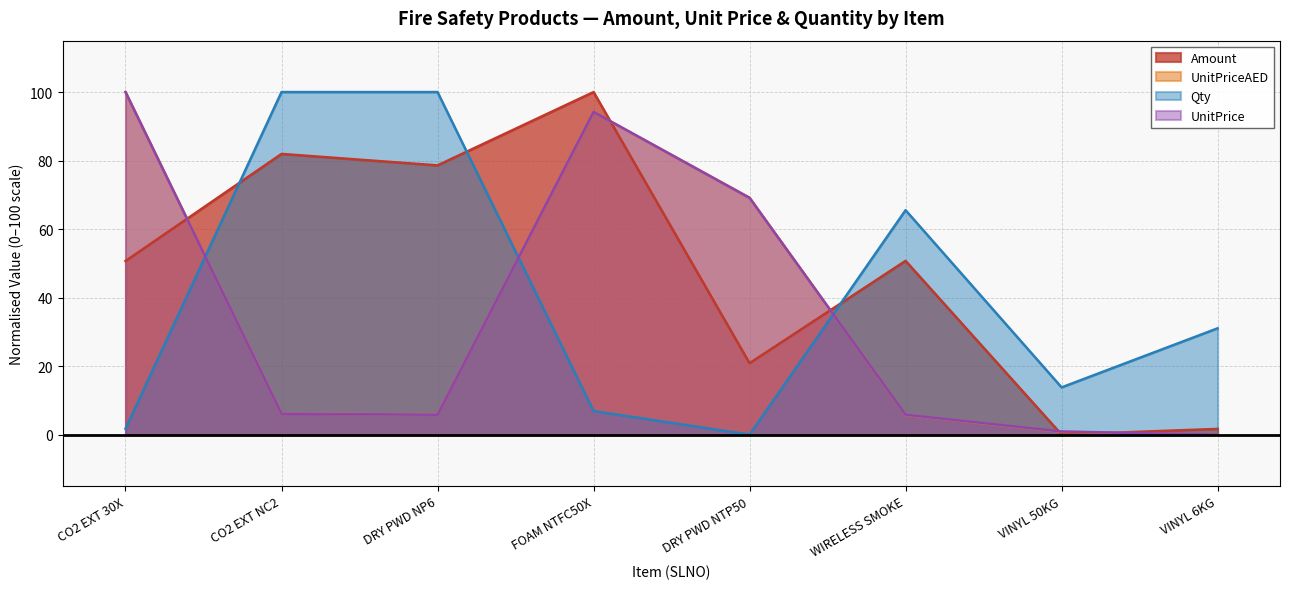

How many values in UnitPriceAED are above zero?

7